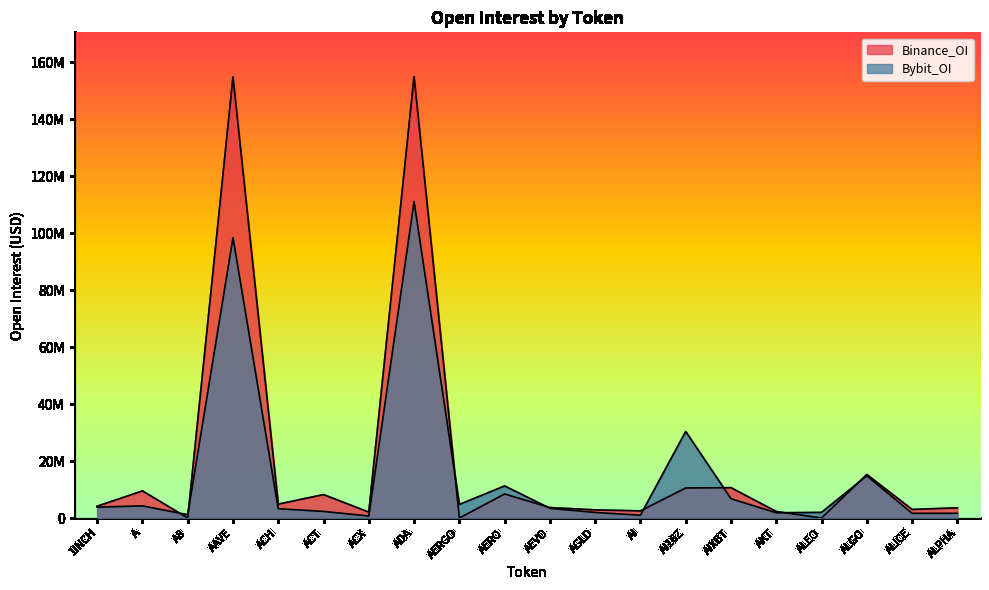

What is the label of the 18th point from the right?

A8